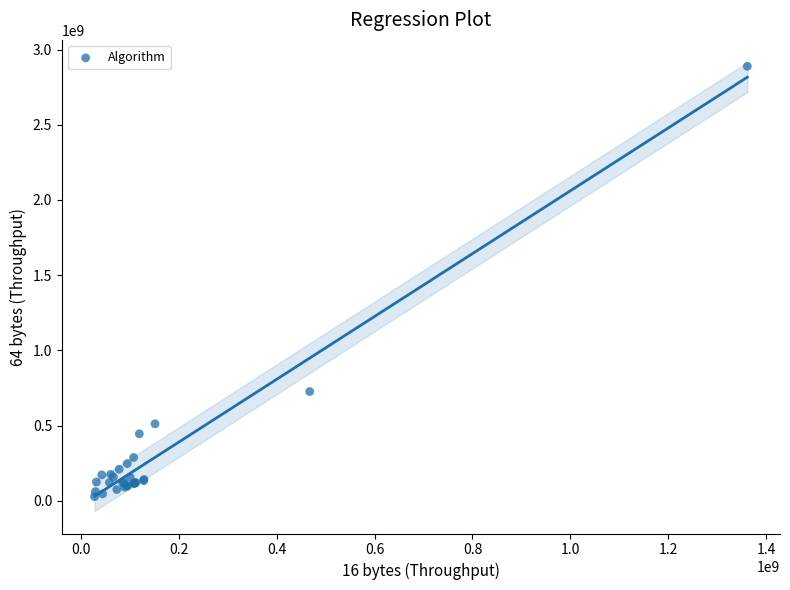

What Y value in the scatter plot is closest to 1458612806?

726759213.1